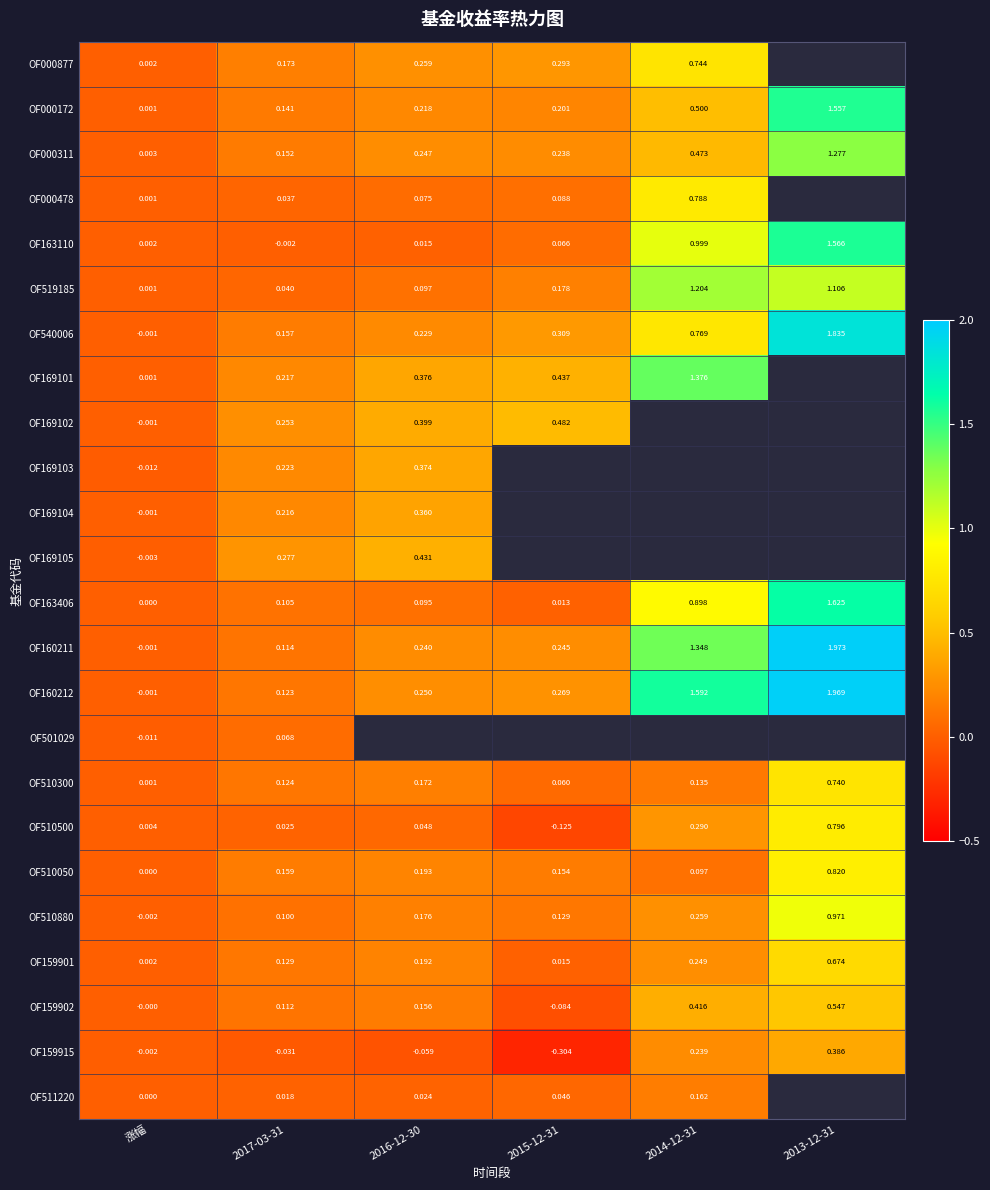

The OF169105 series shows -0.0 at 涨幅. True or false?

True